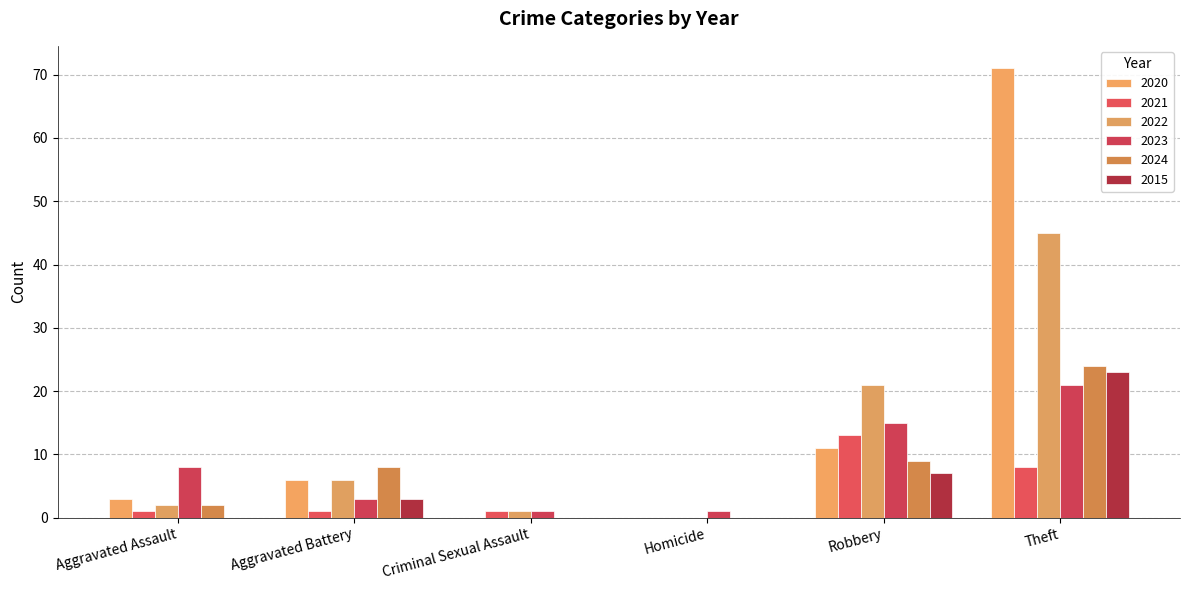

Are the bars horizontal?

No